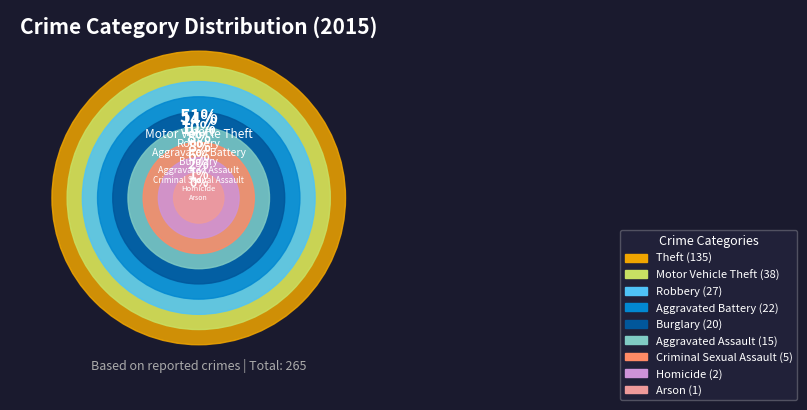

To the nearest percent, what is the average slice percentage?

11%